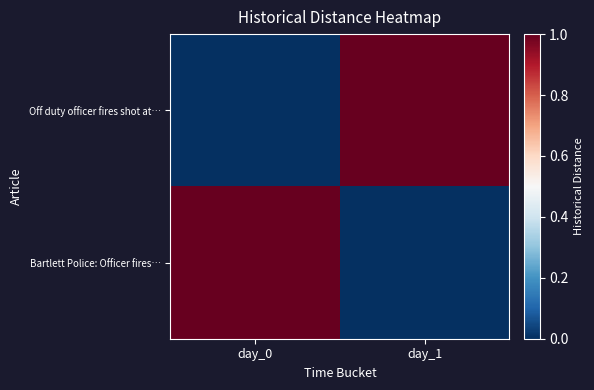

What is the spread (max minus min) of values at day_1?

1